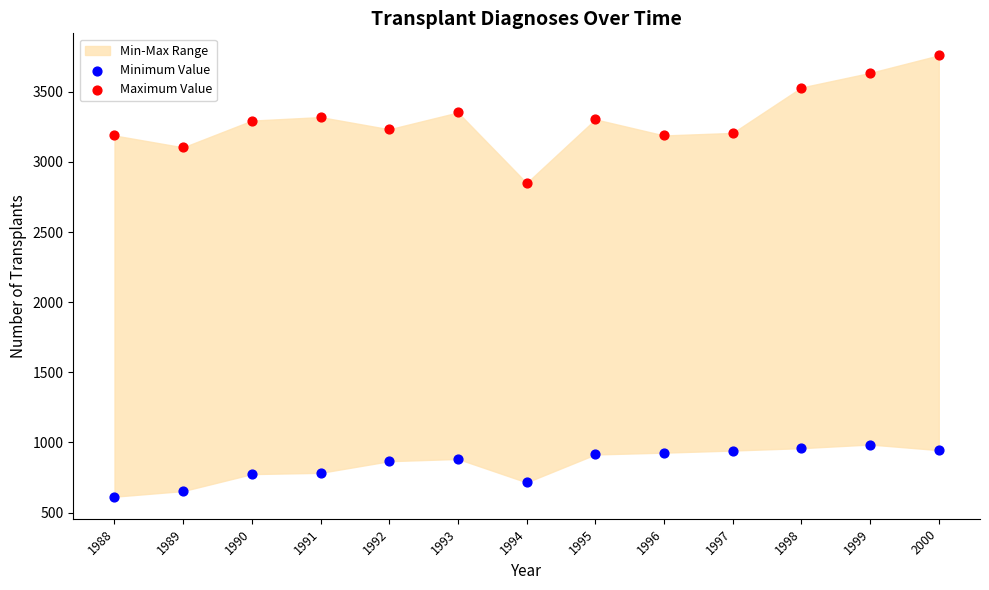

Which series has the largest Y range (max minus min)?

Maximum Value